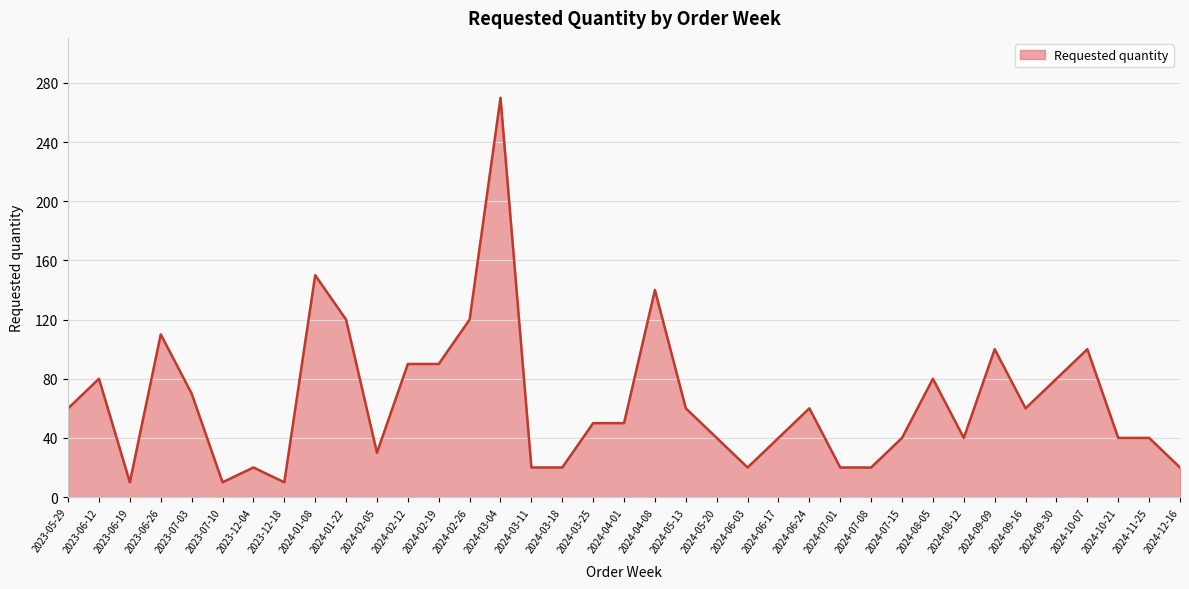

Between 2024-03-04 and 2024-06-24, which is larger?

2024-03-04